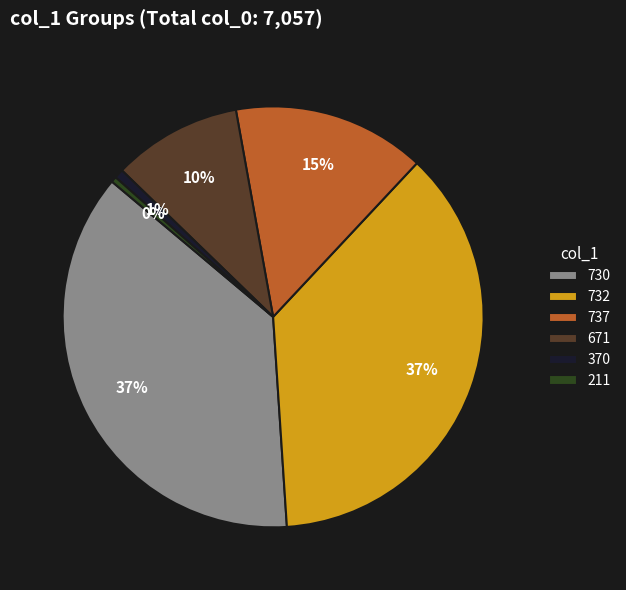

The 370 slice represents 9% of the pie. True or false?

False